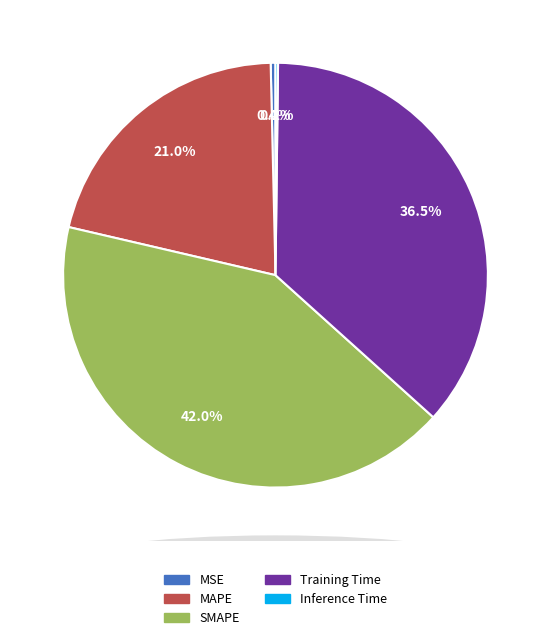

Which slice is the largest?

SMAPE